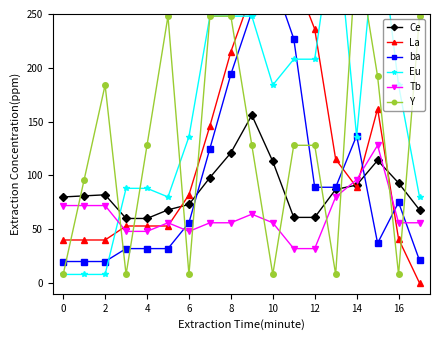

Reading right to left, extract all data points from this chart.

Ce: 68	93	114	91	87	61	61	113	156	121	98	73	68	60	60	82	81	80
La: 0	41	162	89	115	236	286	313	269	215	146	82	53	53	53	40	40	40
ba: 21	75	37	137	89	89	227	283	252	194	125	56	32	32	32	20	20	20
Eu: 80	184	344	136	344	208	208	184	248	248	248	136	80	88	88	8	8	8
Tb: 56	56	128	96	80	32	32	56	64	56	56	48	56	48	48	72	72	72
Y: 248	8	192	312	8	128	128	8	128	248	248	8	248	128	8	184	96	8